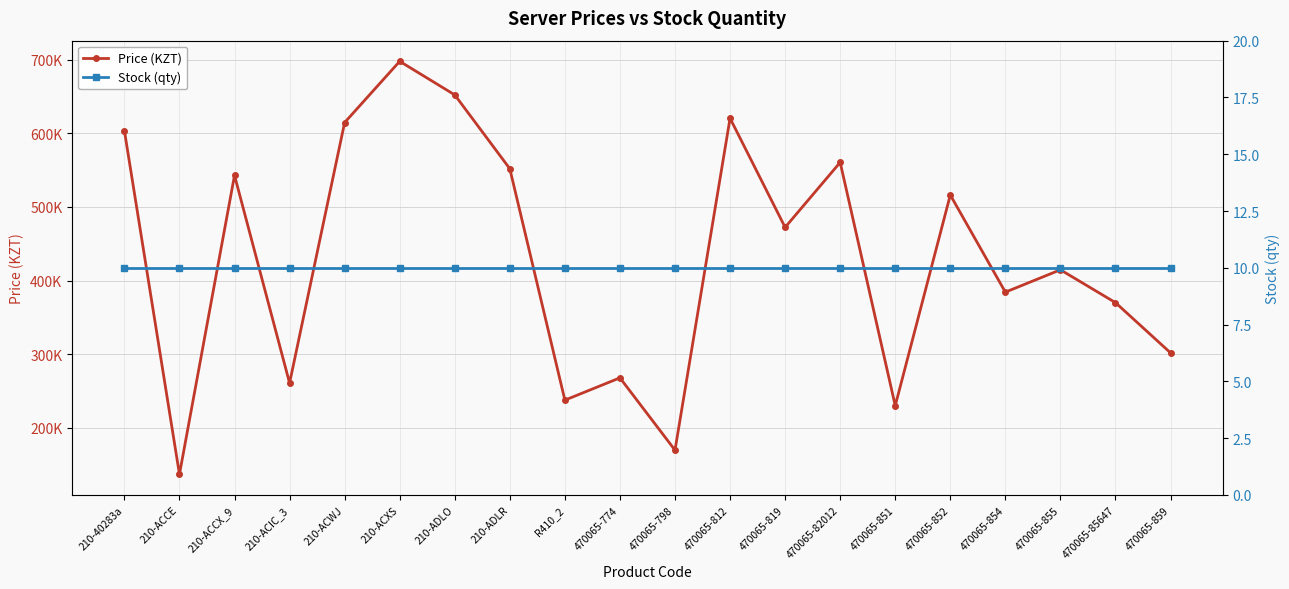

What is the sum of the Price (KZT) values at 470065-812 and 470065-859?

922145.2